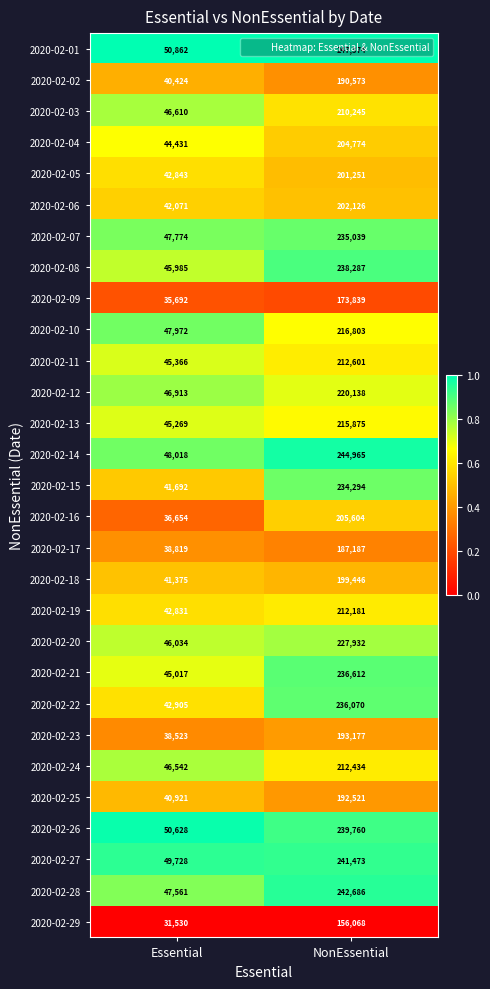

What is the total value across all series at Essential?

1270990